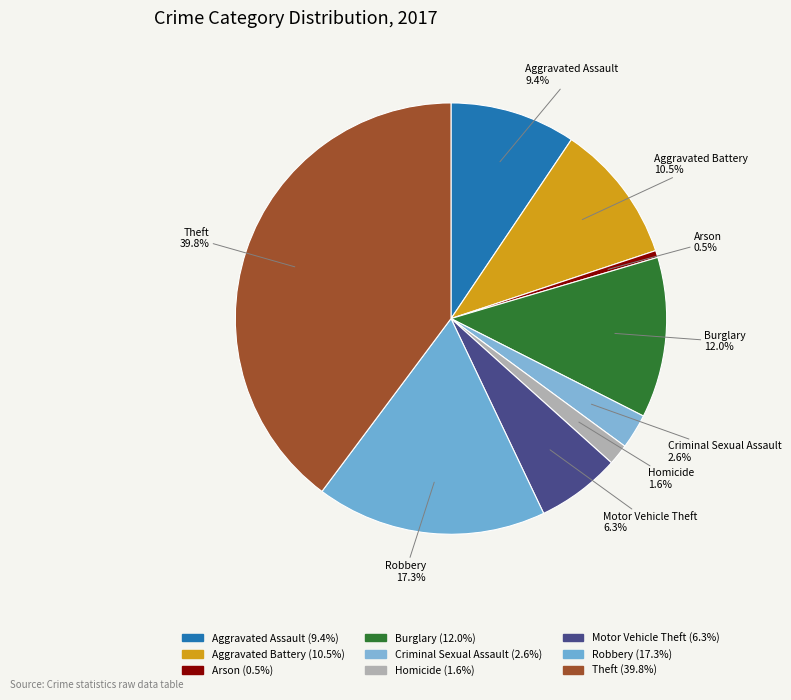

Count the number of slices in the pie.

9